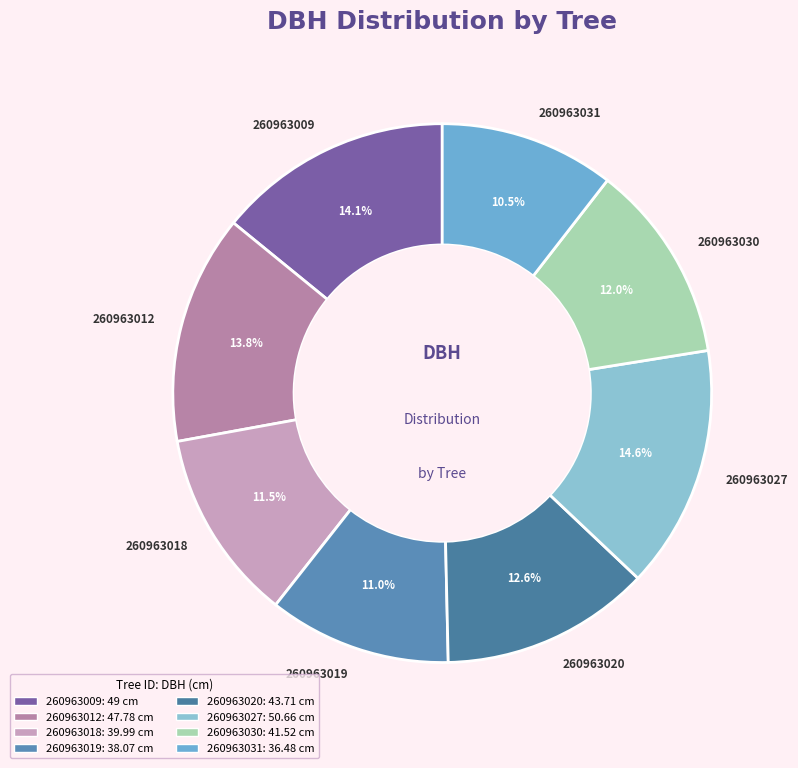

Is it true that 260963019 is 1% of the pie?

False